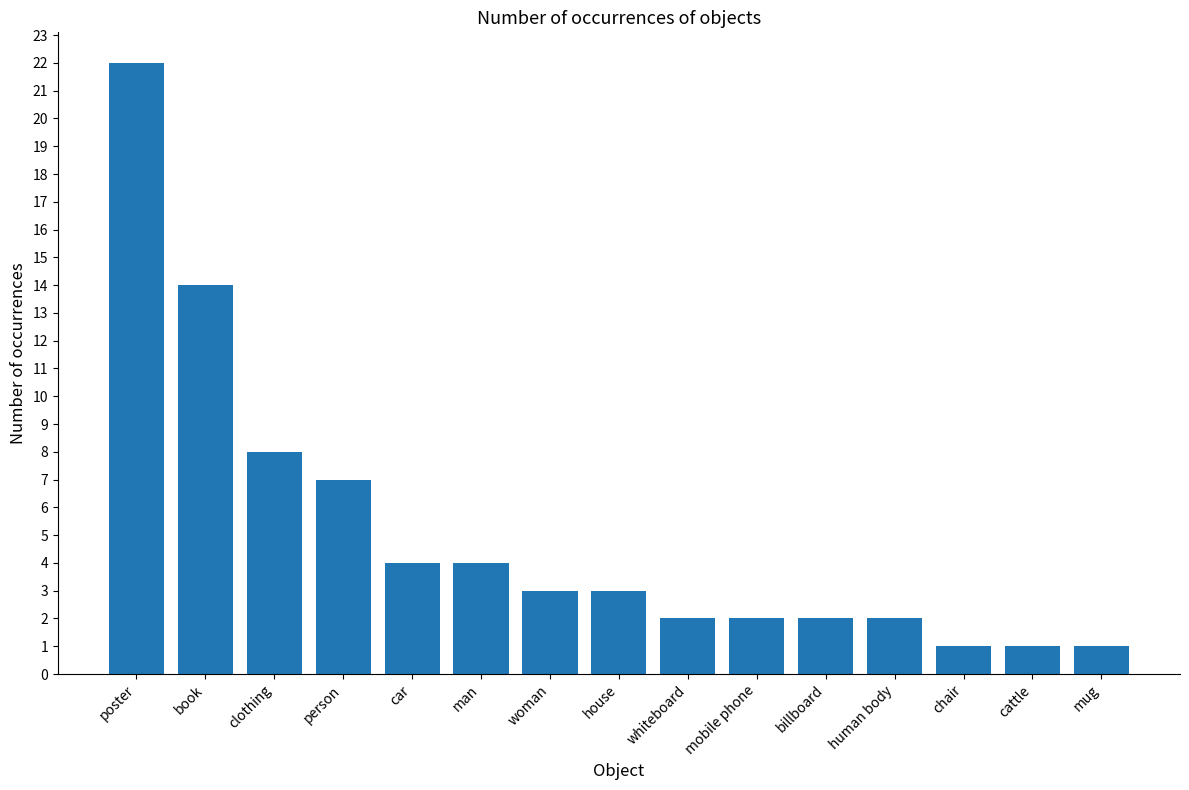

What is the sum of the values at house and poster?

25